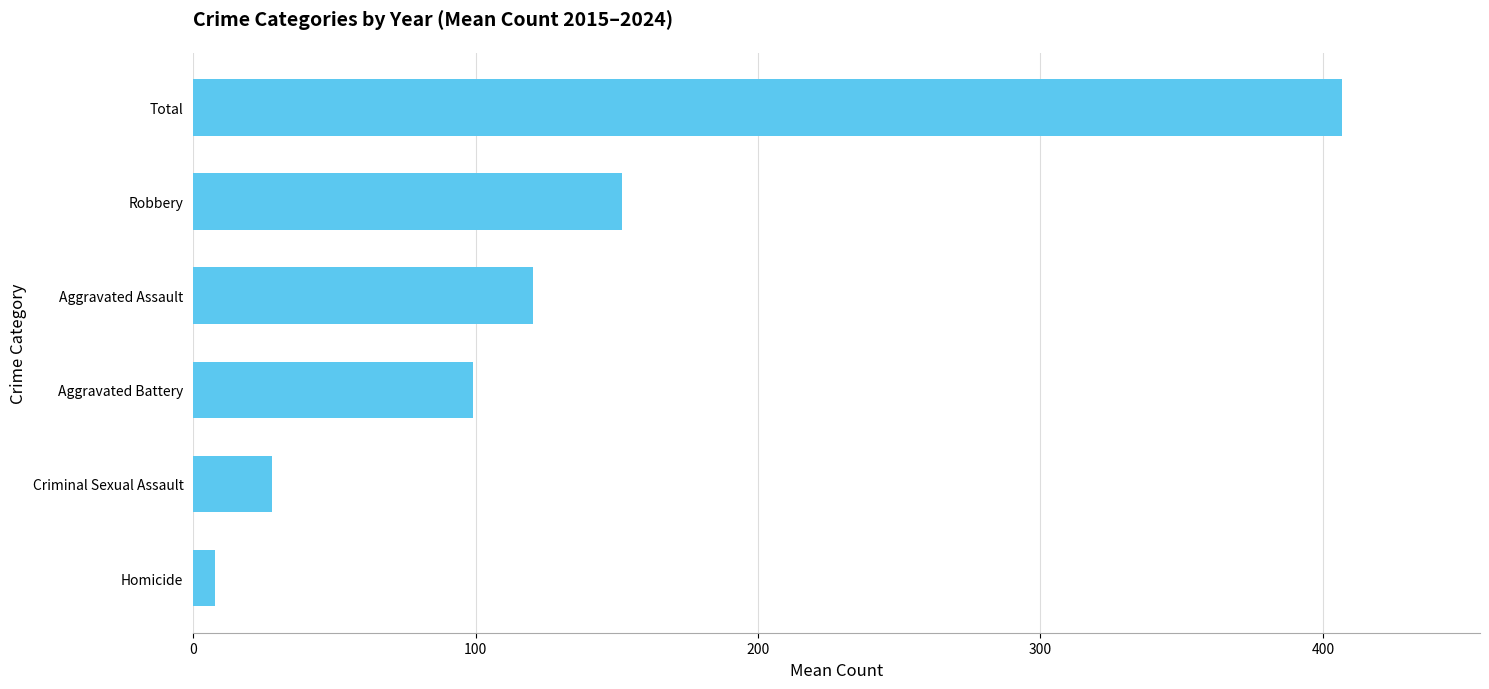

What is the greatest value displayed?

406.8